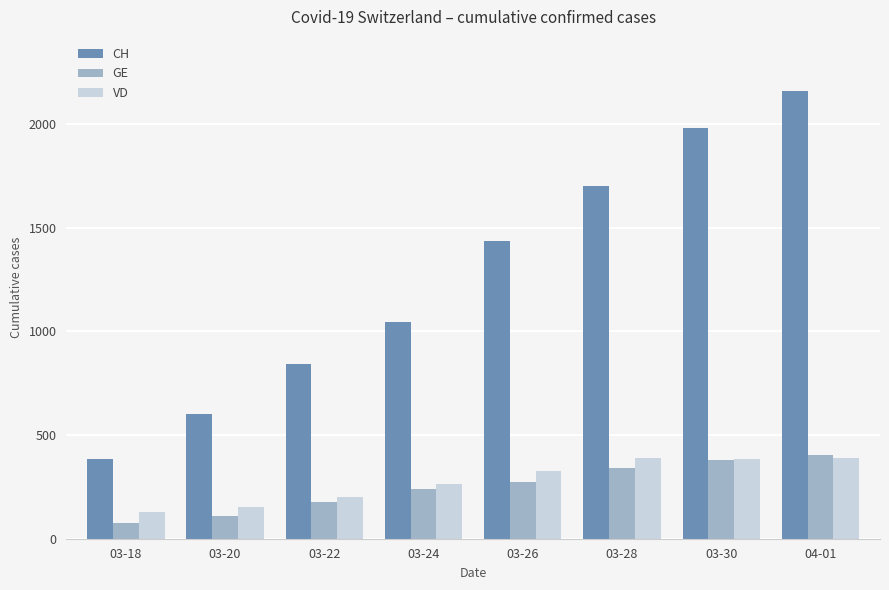

The VD series shows 128 at 03-18. True or false?

True